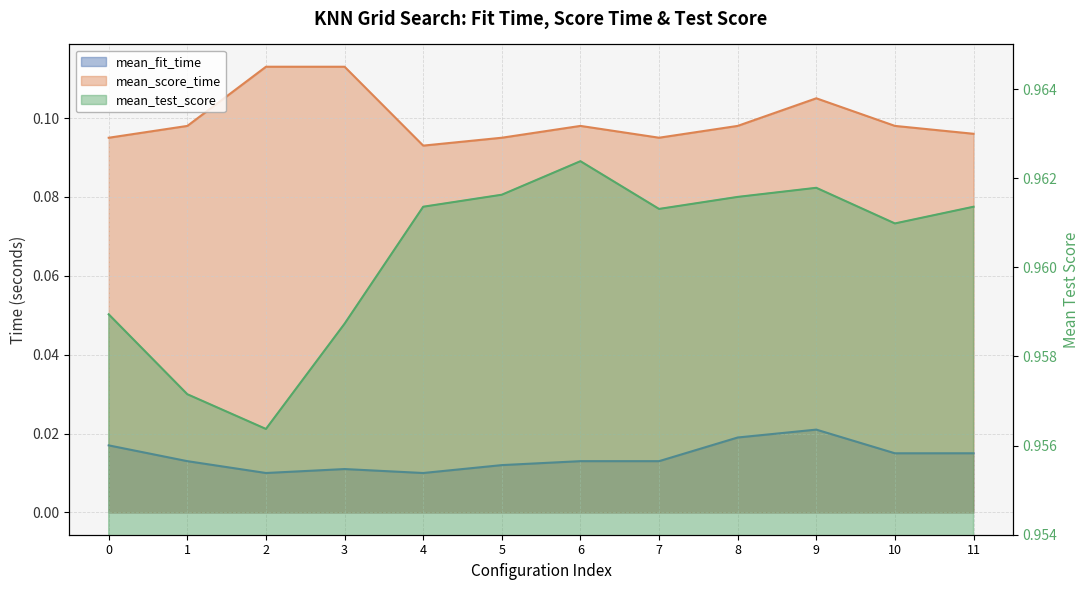

How many mean_score_time values are between 0 and 1?

12